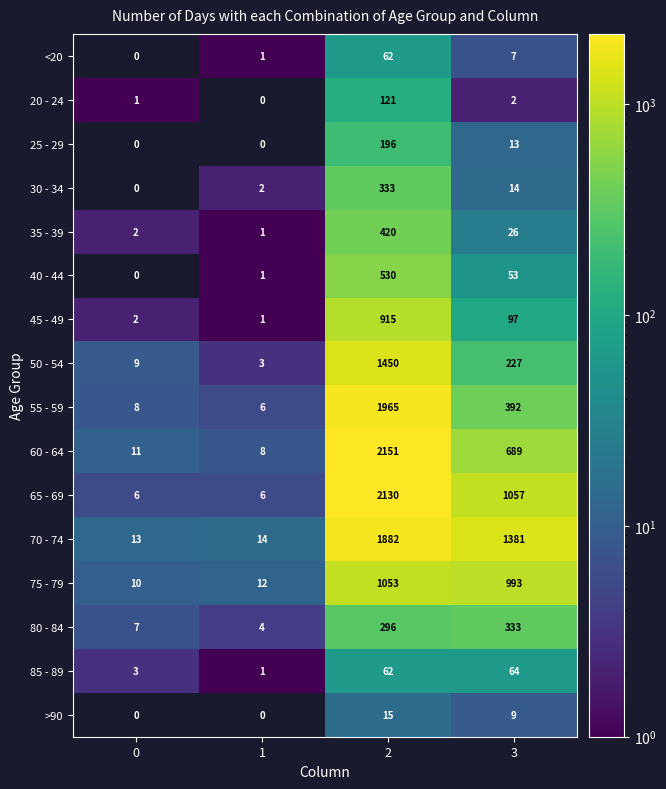

What is the average value of the 20 - 24 series?

31